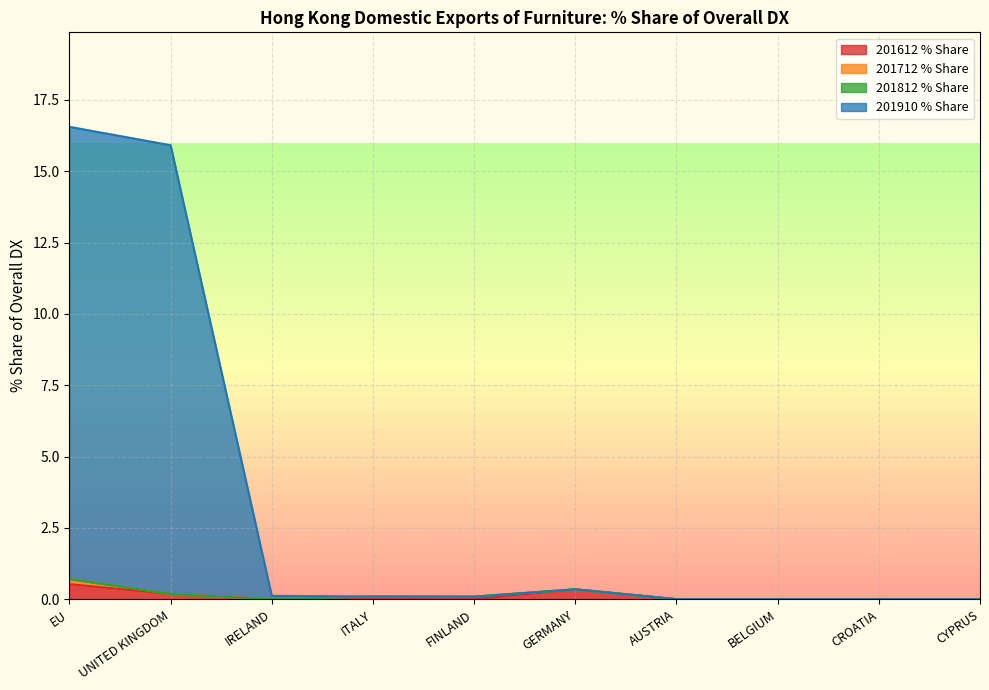

True or false: 201910 % Share and 201612 % Share intersect in this chart.

False